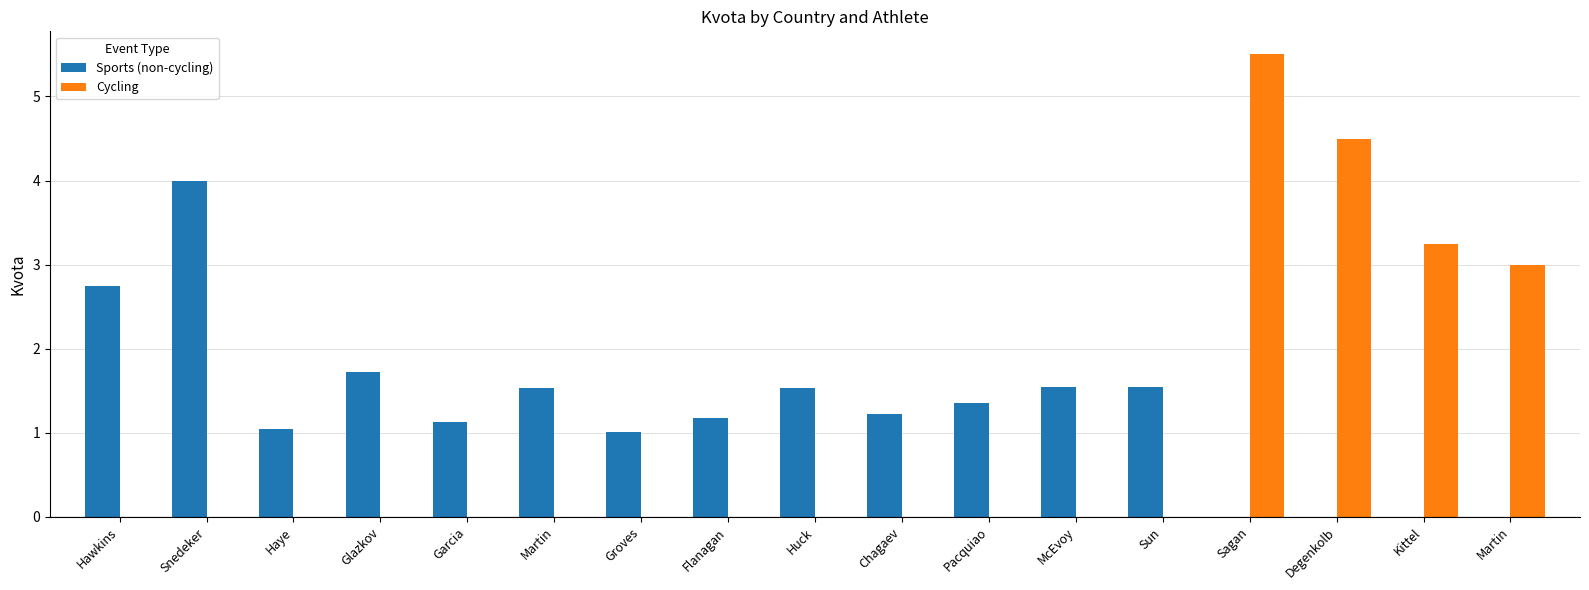

What is the greatest value displayed?

5.5